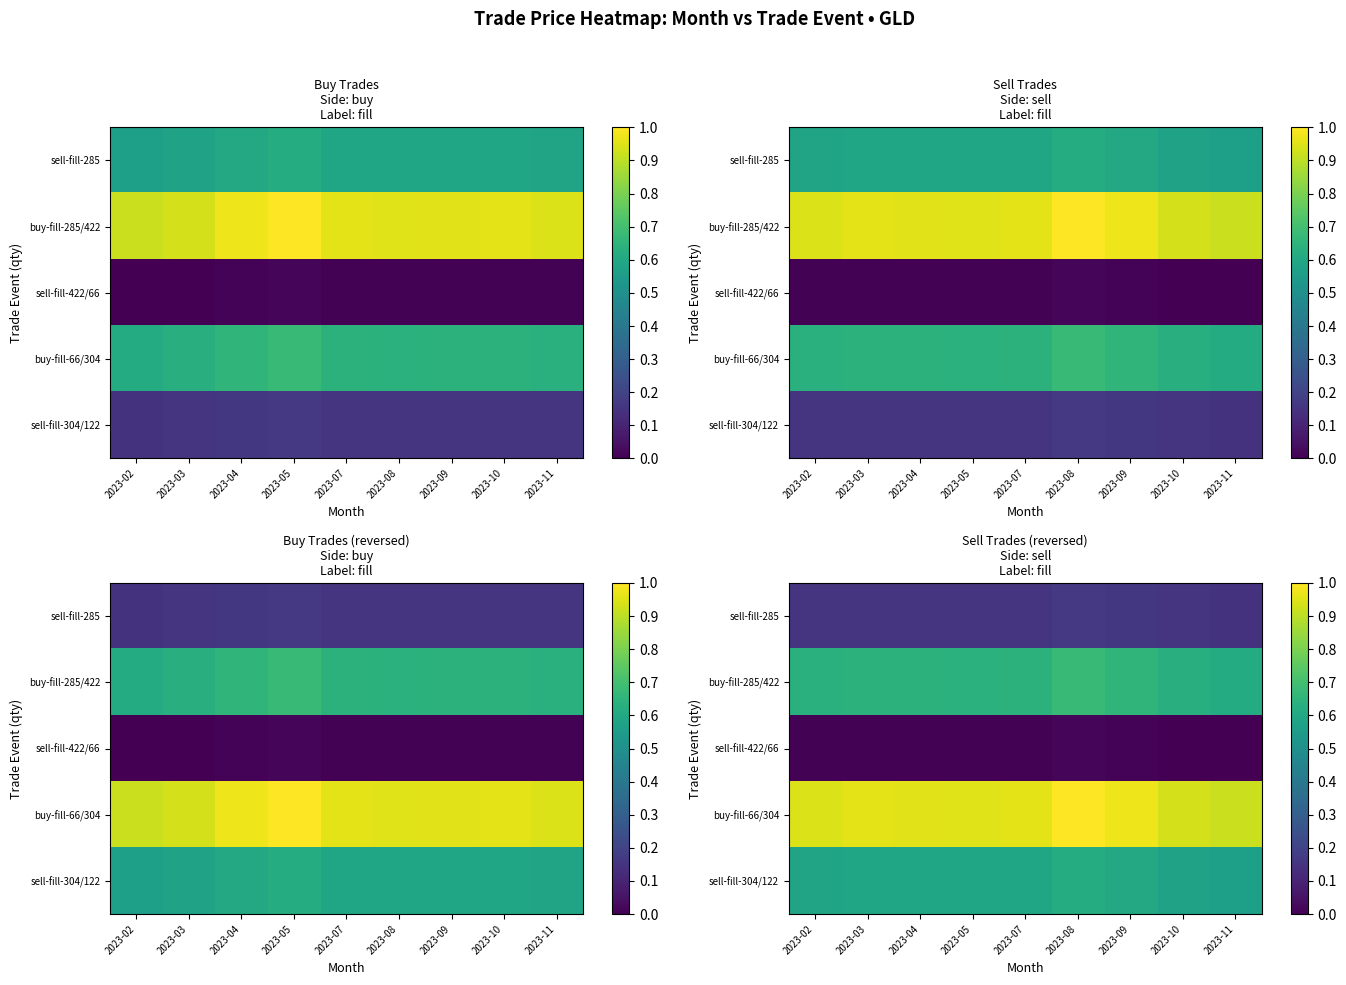

Is the value of sell-fill-285 at 2023-07 greater than the value of sell-fill-304/122 at 2023-08?

No